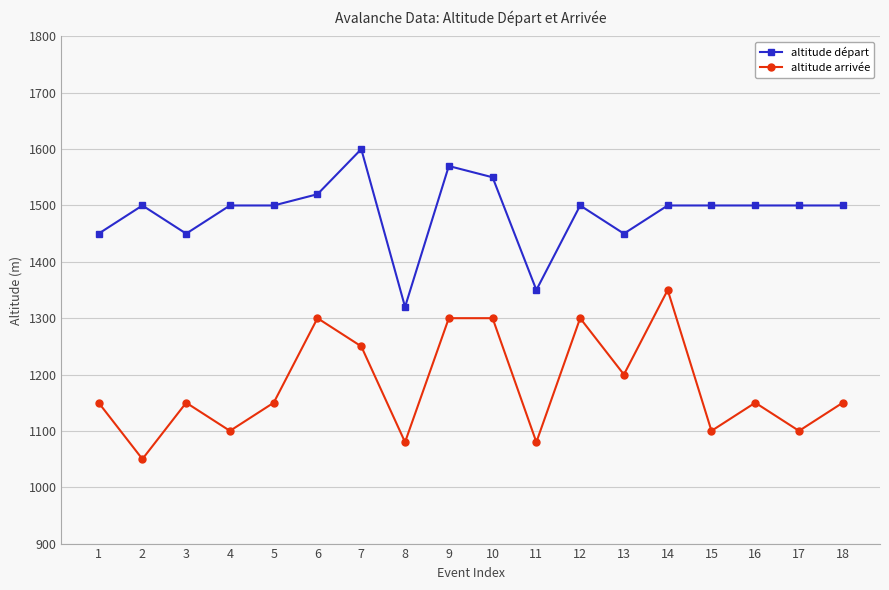

Rank the series by their average value, from highest to lowest.

altitude départ, altitude arrivée